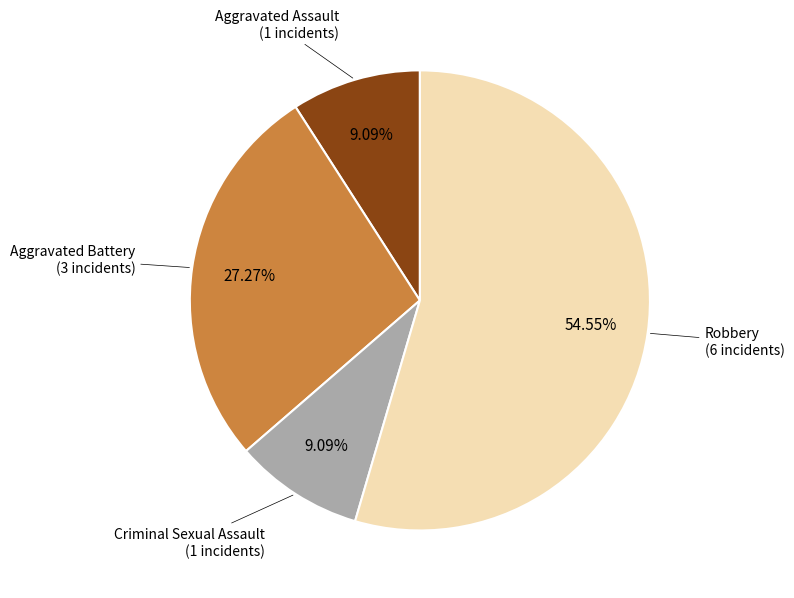

Is there a majority slice in this chart?

Yes